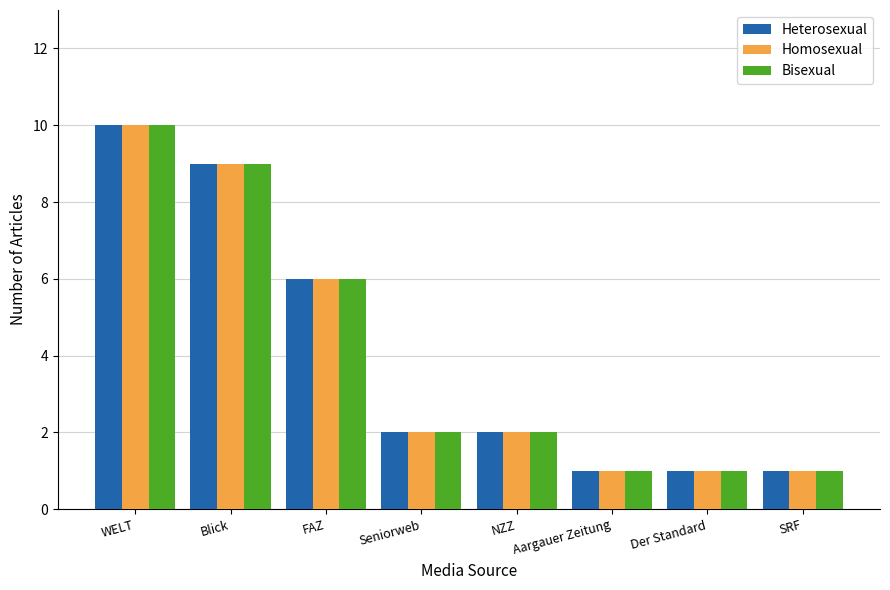

Which category has the lowest value in the Bisexual series?

Aargauer Zeitung